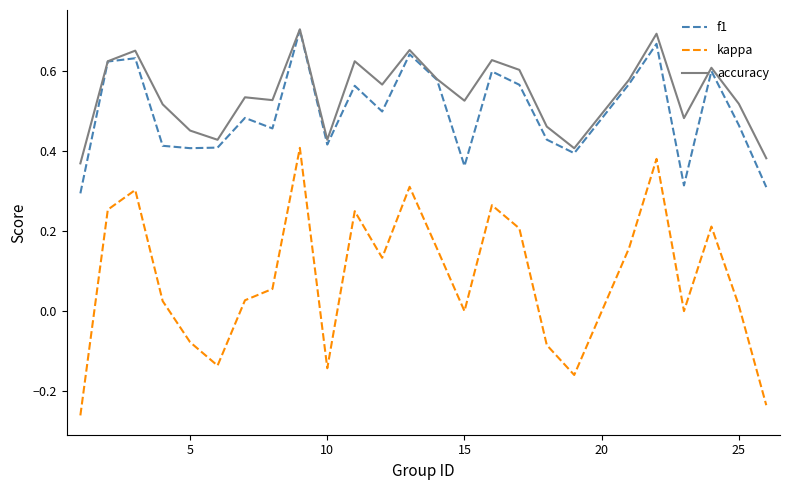

Which series has the largest total across all categories?

accuracy